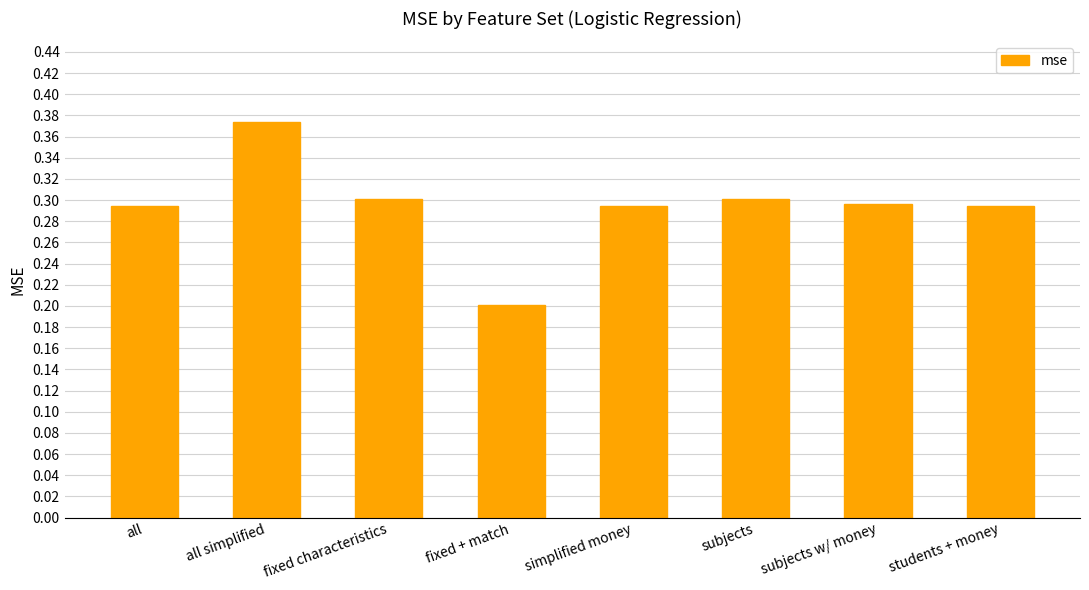

How many bars are there in total?

8